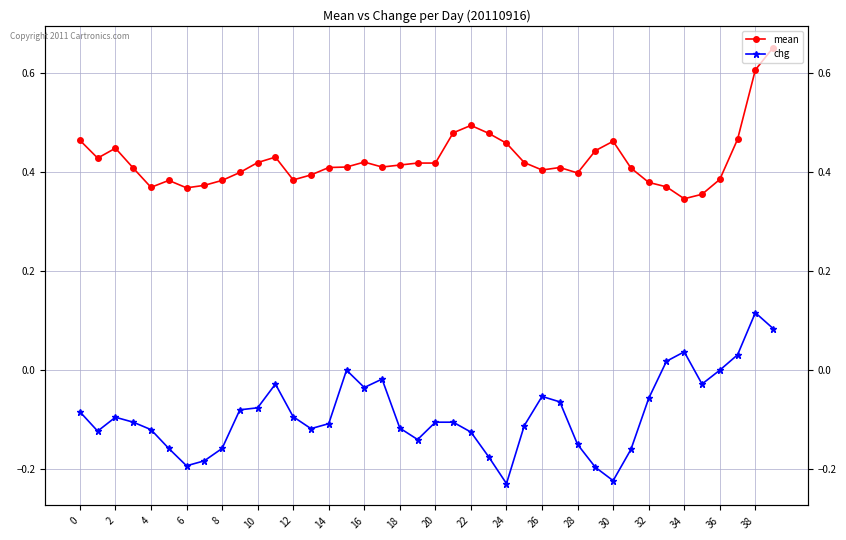

Reading left to right, extract all data points from this chart.

mean: 0.5	0.4	0.4	0.4	0.4	0.4	0.4	0.4	0.4	0.4	0.4	0.4	0.4	0.4	0.4	0.4	0.4	0.4	0.4	0.4	0.4	0.5	0.5	0.5	0.5	0.4	0.4	0.4	0.4	0.4	0.5	0.4	0.4	0.4	0.3	0.4	0.4	0.5	0.6	0.7
chg: -0.1	-0.1	-0.1	-0.1	-0.1	-0.2	-0.2	-0.2	-0.2	-0.1	-0.1	-0.0	-0.1	-0.1	-0.1	0.0	-0.0	-0.0	-0.1	-0.1	-0.1	-0.1	-0.1	-0.2	-0.2	-0.1	-0.1	-0.1	-0.1	-0.2	-0.2	-0.2	-0.1	0.0	0.0	-0.0	0.0	0.0	0.1	0.1